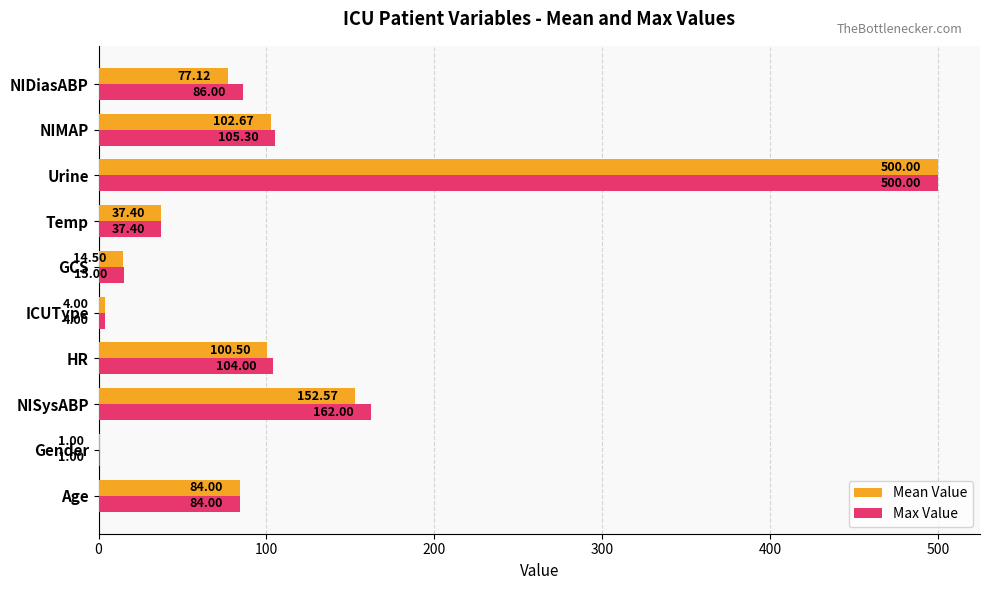

What are all the series names shown in the legend?

Mean Value, Max Value